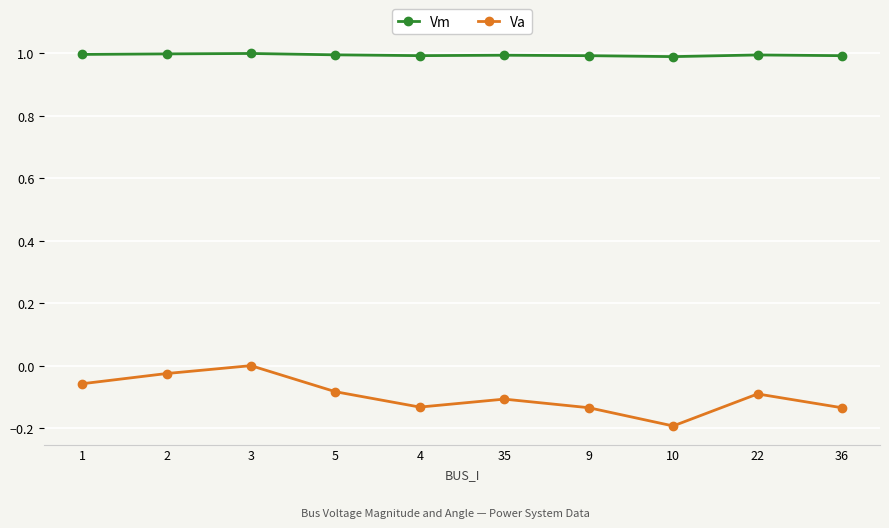

List the series in order of their overall mean, highest first.

Vm, Va